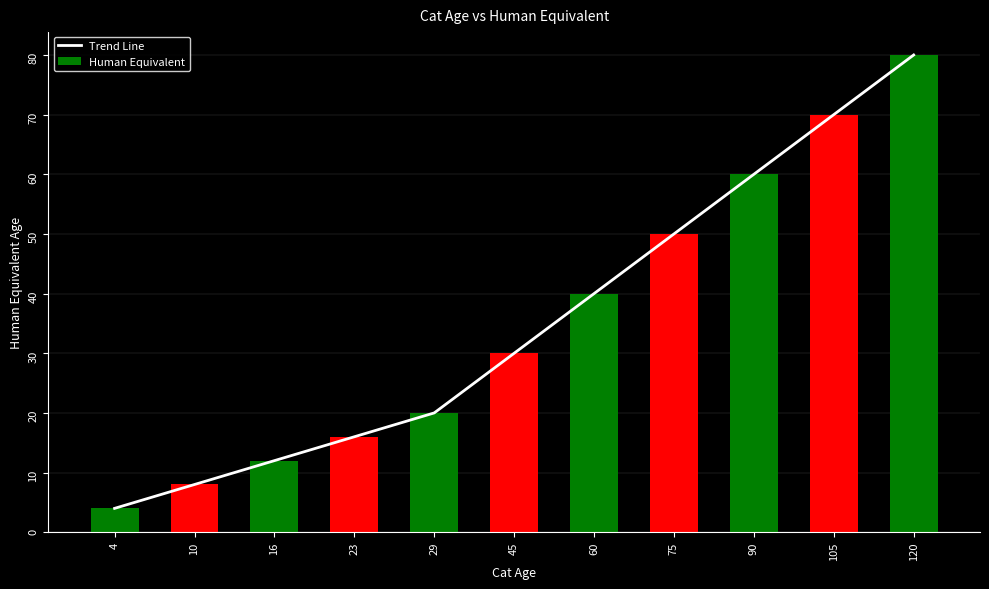

The Trend Line series shows 2 at 10. True or false?

False